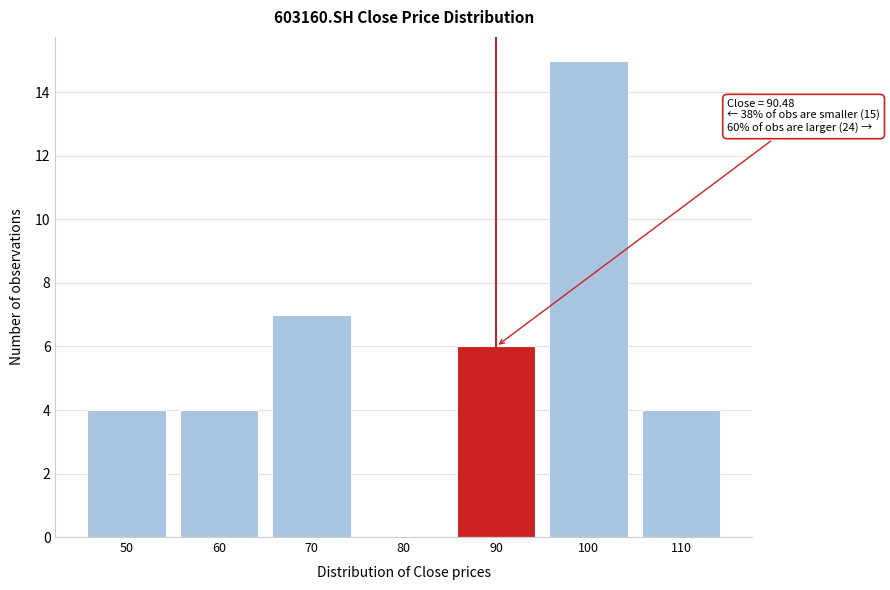

Reading left to right, extract all data points from this chart.

50=4	60=4	70=7	80=0	90=6	100=15	110=4